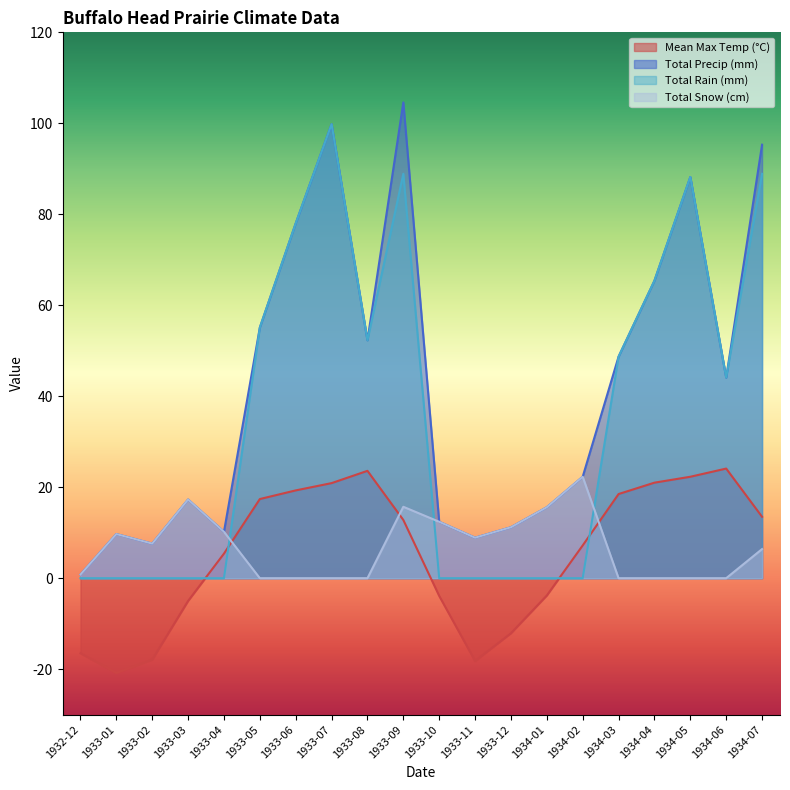

Which category has the lowest value across all series?

1933-01